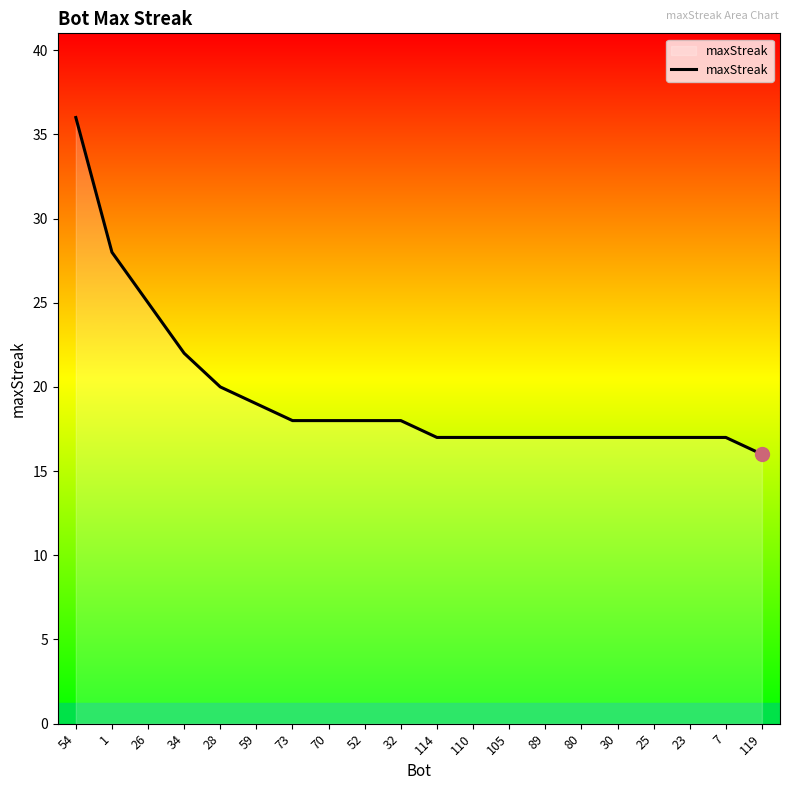

How many lines are shown in the chart?

1